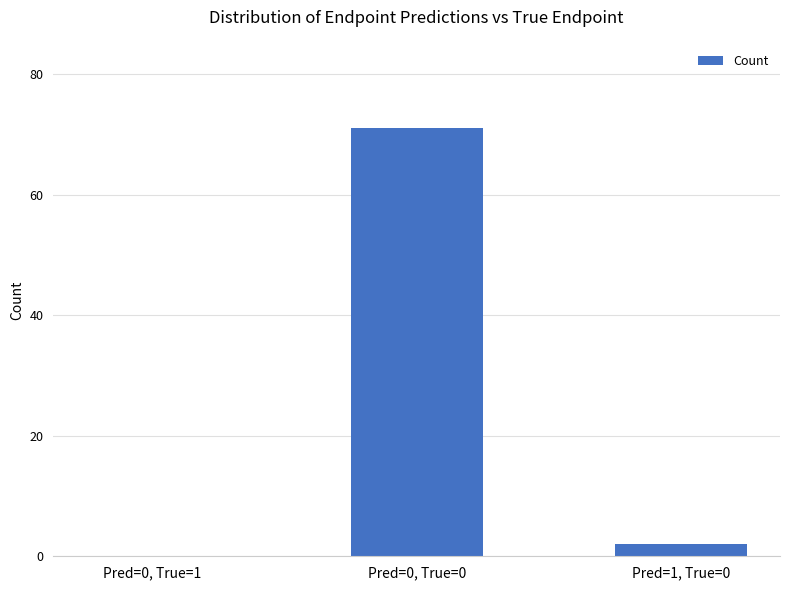

Is it true that the value at Pred=0, True=0 is 98?

False